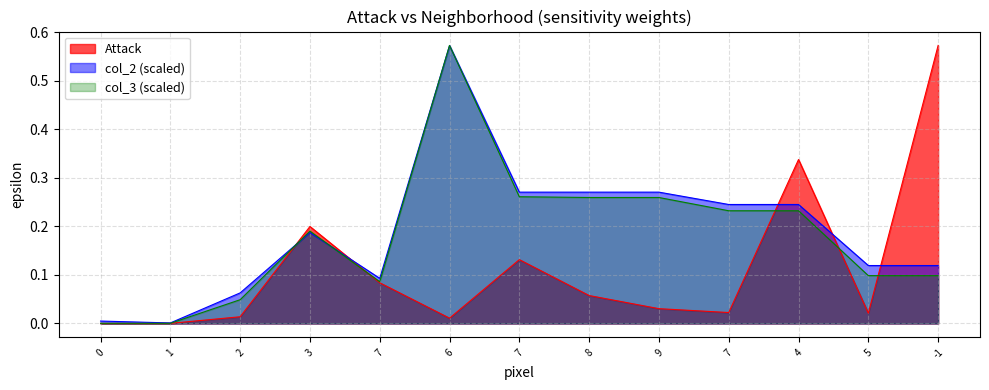

Does the chart have visible grid lines?

Yes